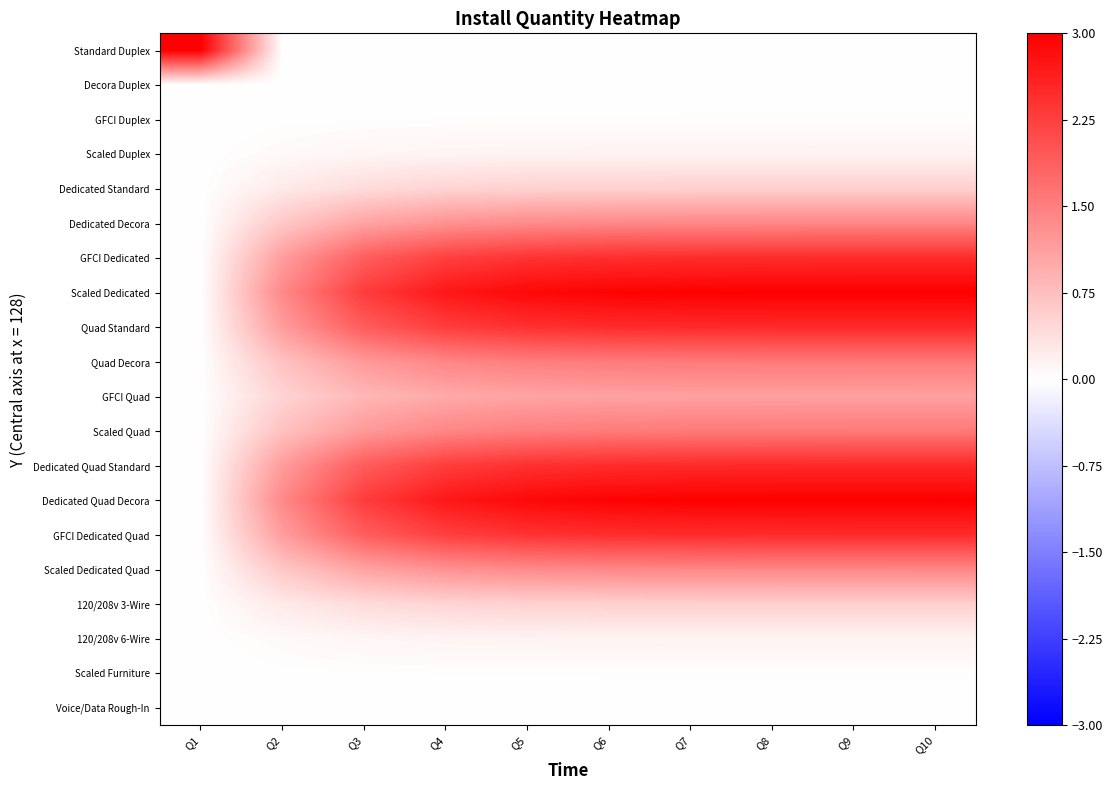

What is the spread (max minus min) of values at Q10?

3.0